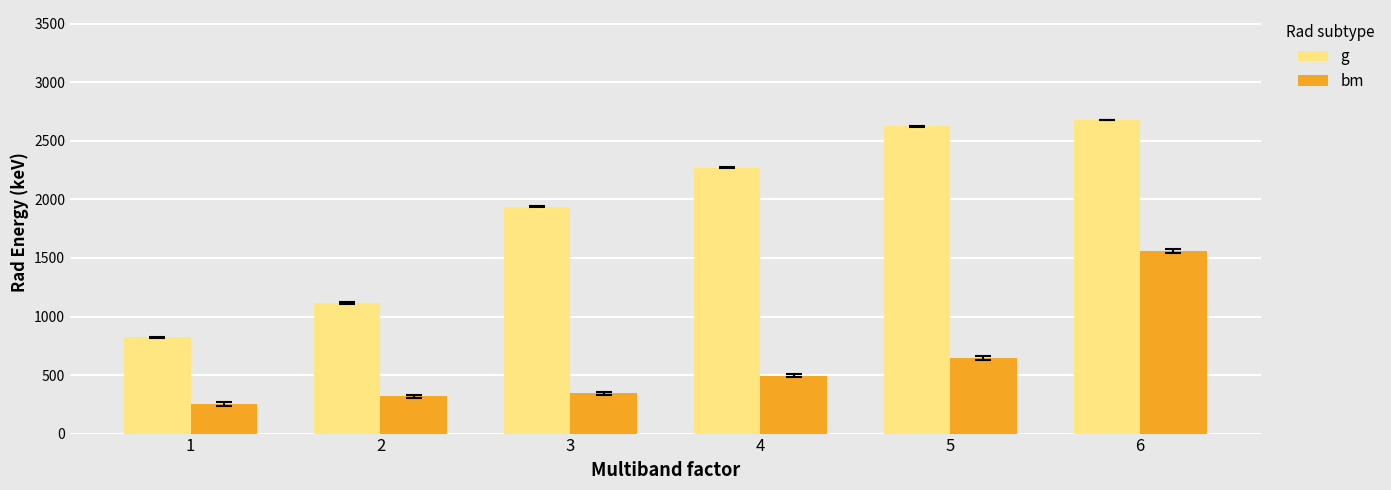

Reading left to right, extract all data points from this chart.

g: 821.6	1115.3	1937.1	2272.0	2623.0	2680.0
bm: 252.7	318.9	342.9	495.1	645.7	1560.5